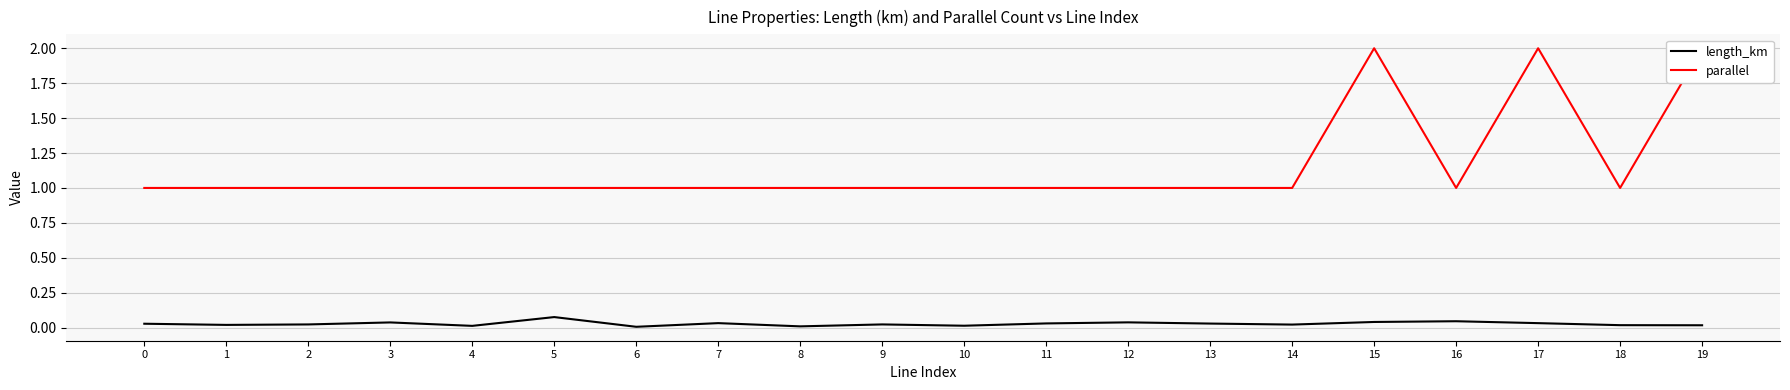

The length_km series shows 0.0 at 0. True or false?

True